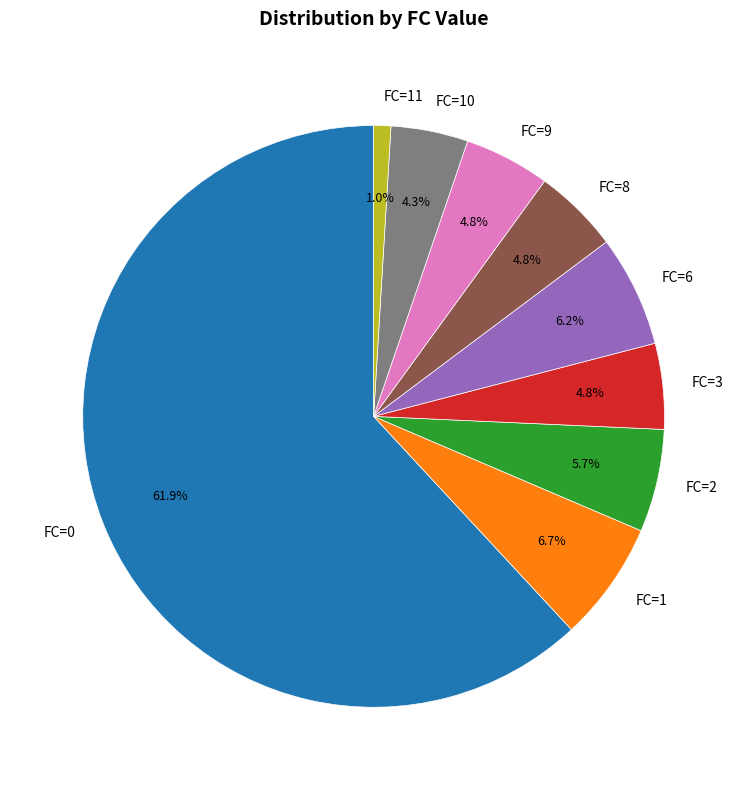

Which category has the biggest portion of the pie?

FC=0